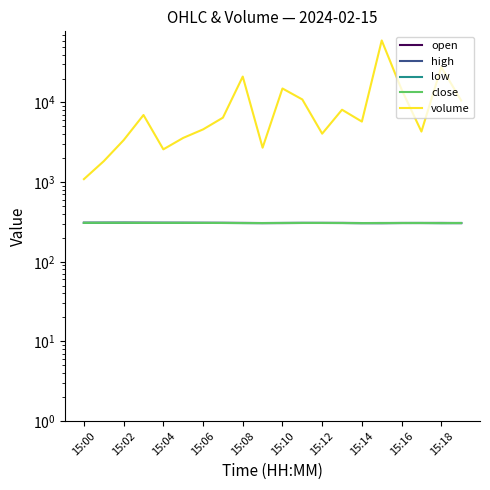

What is the sum of the high values at 15:02 and 15:12?

615.8